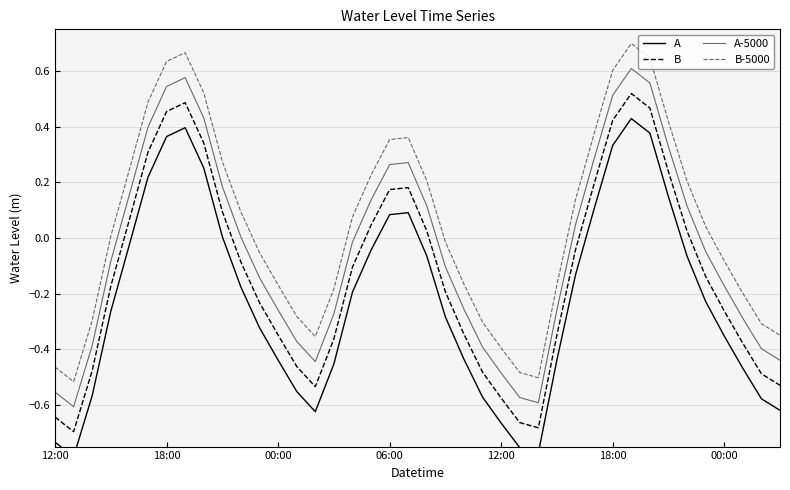

How many interior local peaks does the B series have?

3